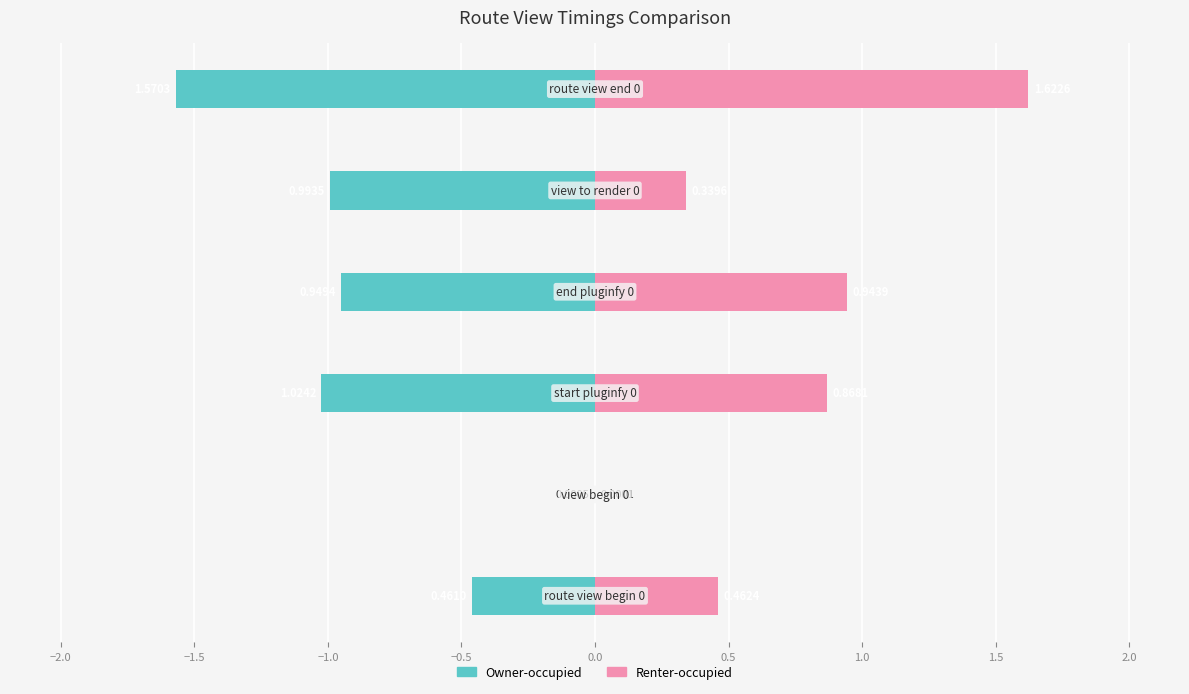

What are all the series names shown in the legend?

Owner-occupied, Renter-occupied